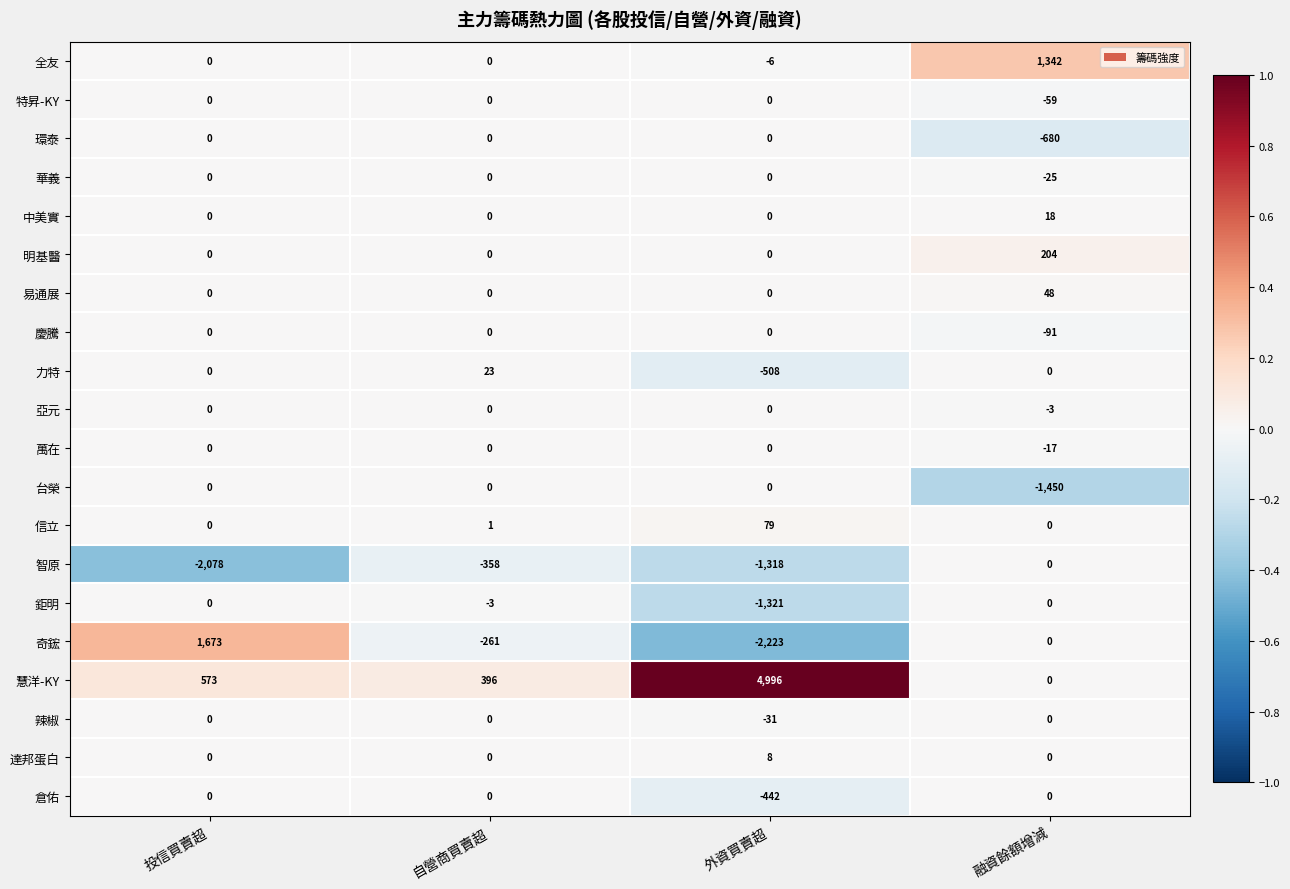

Where is 環泰 nearest to the value -340?

投信買賣超